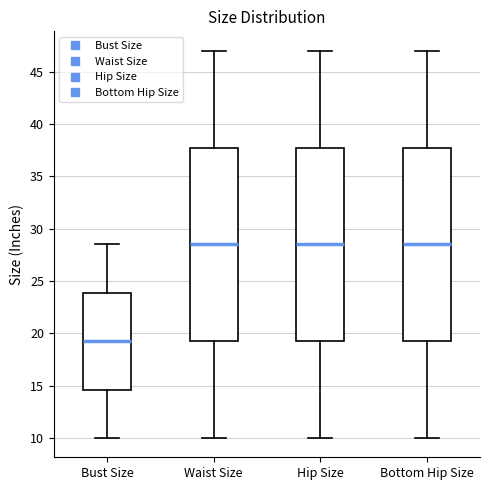

Where is the upper edge of the box for Waist Size on the y-axis? The values are not printed on the chart, so give them approximately, as read against the axis.

38.0